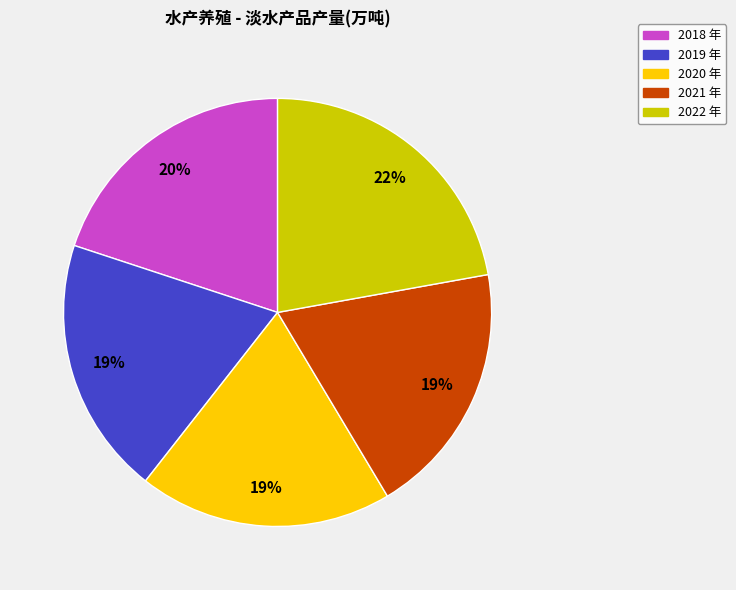

Is it true that 2021 is 7% of the pie?

False